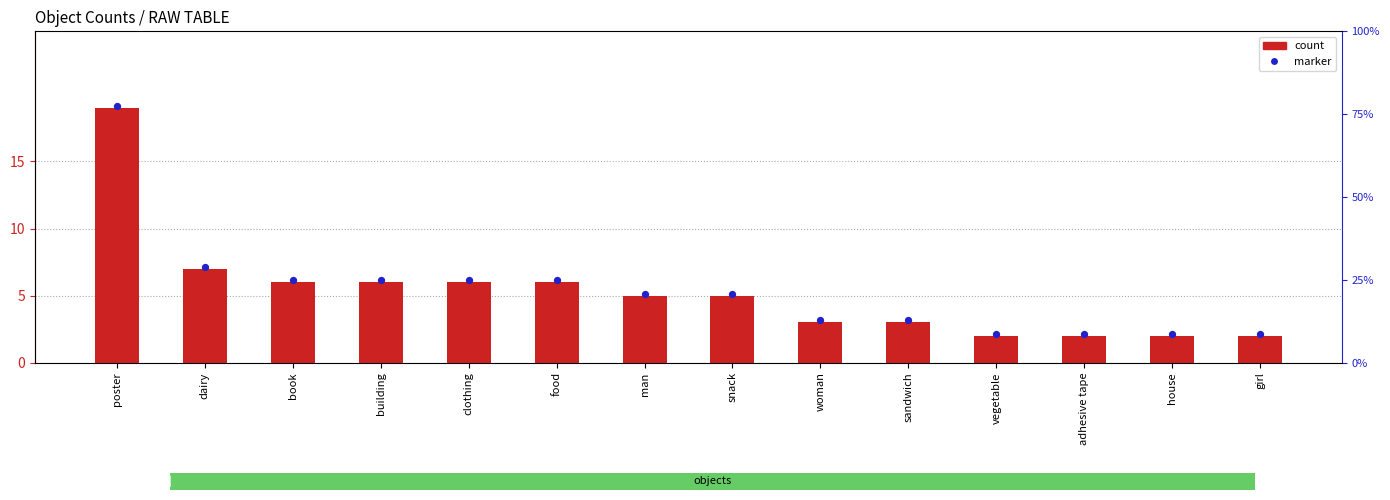

Which series has the widest spread of Y values?

count